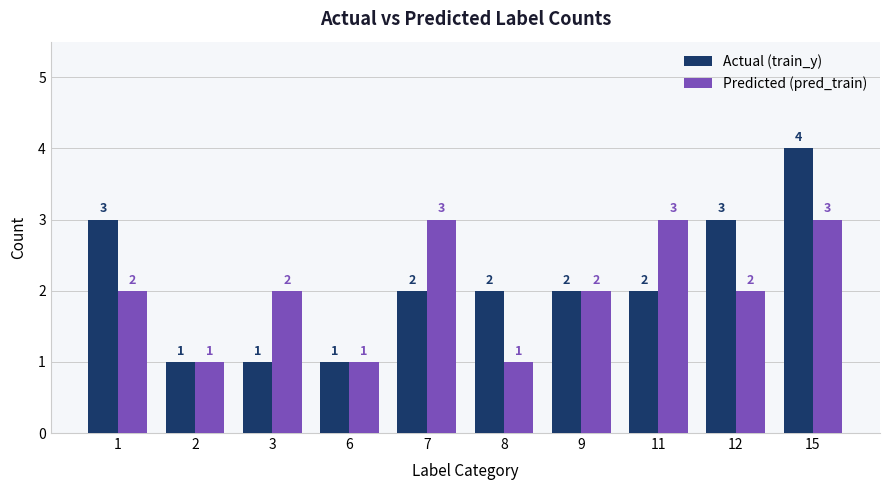

Which series has the largest range (max minus min)?

Actual (train_y)